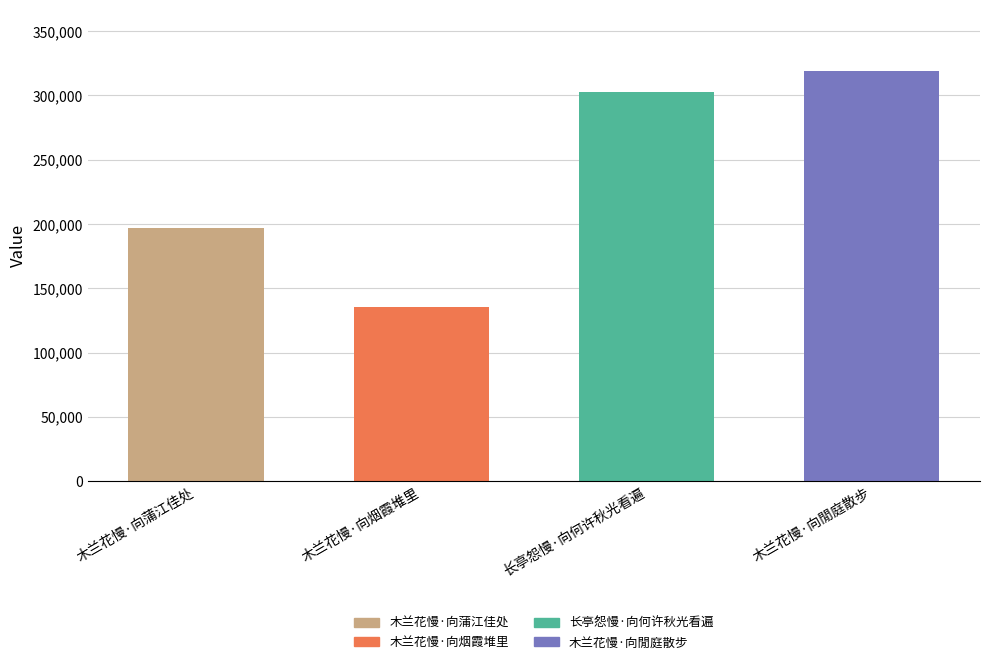

List the labels in order of value, largest first.

木兰花慢·向閒庭散步, 长亭怨慢·向何许秋光看遍, 木兰花慢·向蒲江佳处, 木兰花慢·向烟霞堆里